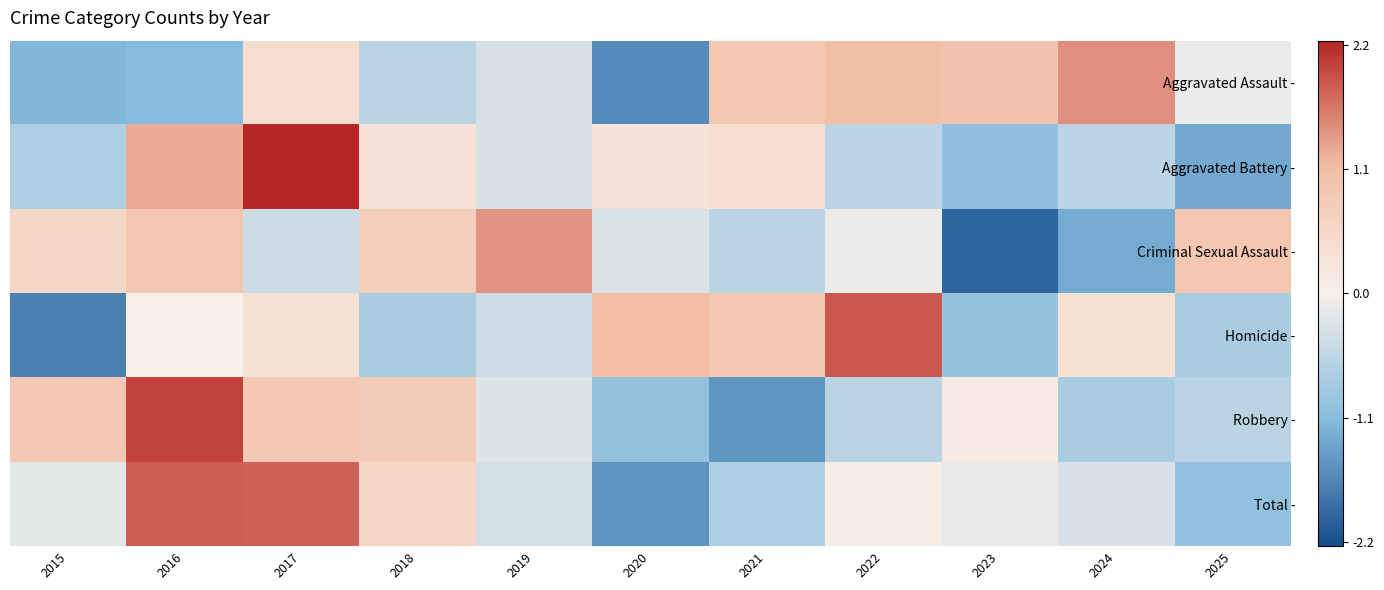

Between 2019 and 2024, which is larger?

2024